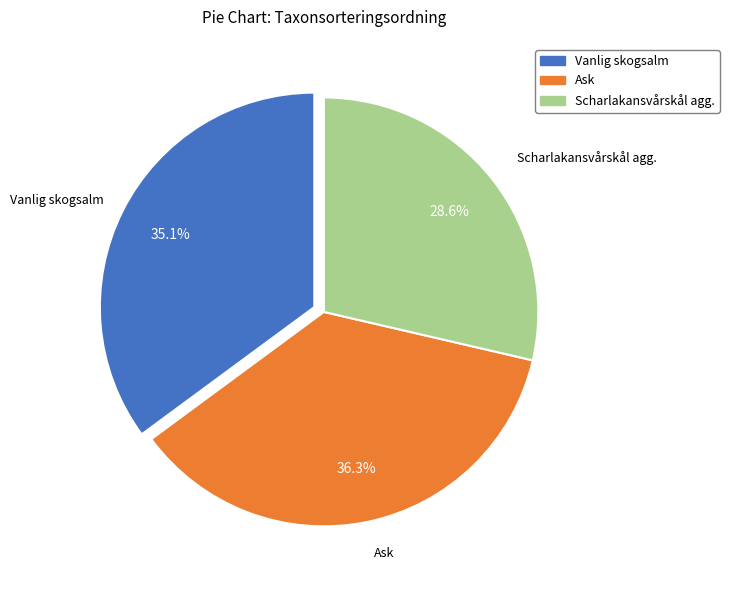

To the nearest percent, what is the combined percentage of Vanlig skogsalm and Ask?

71%